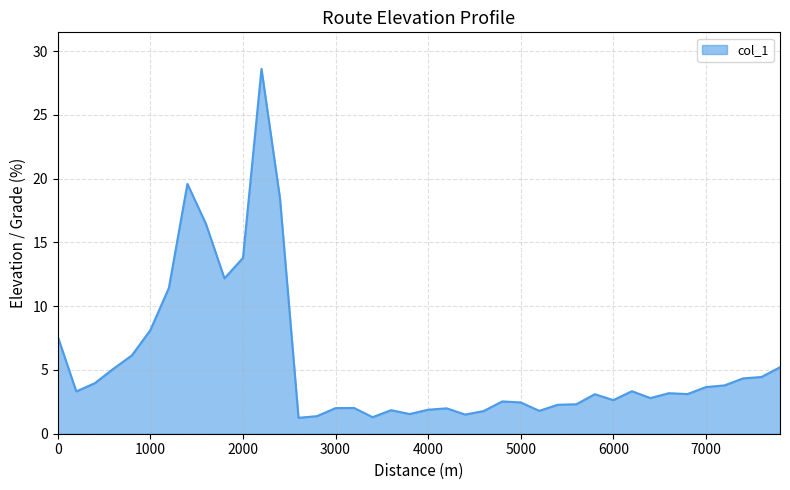

What is the sum of all values?

224.3